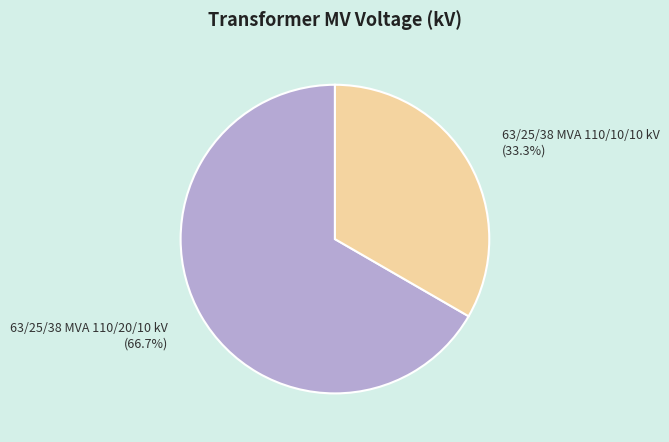

To the nearest percent, what percentage of the pie is 63/25/38 MVA 110/10/10 kV?

33%